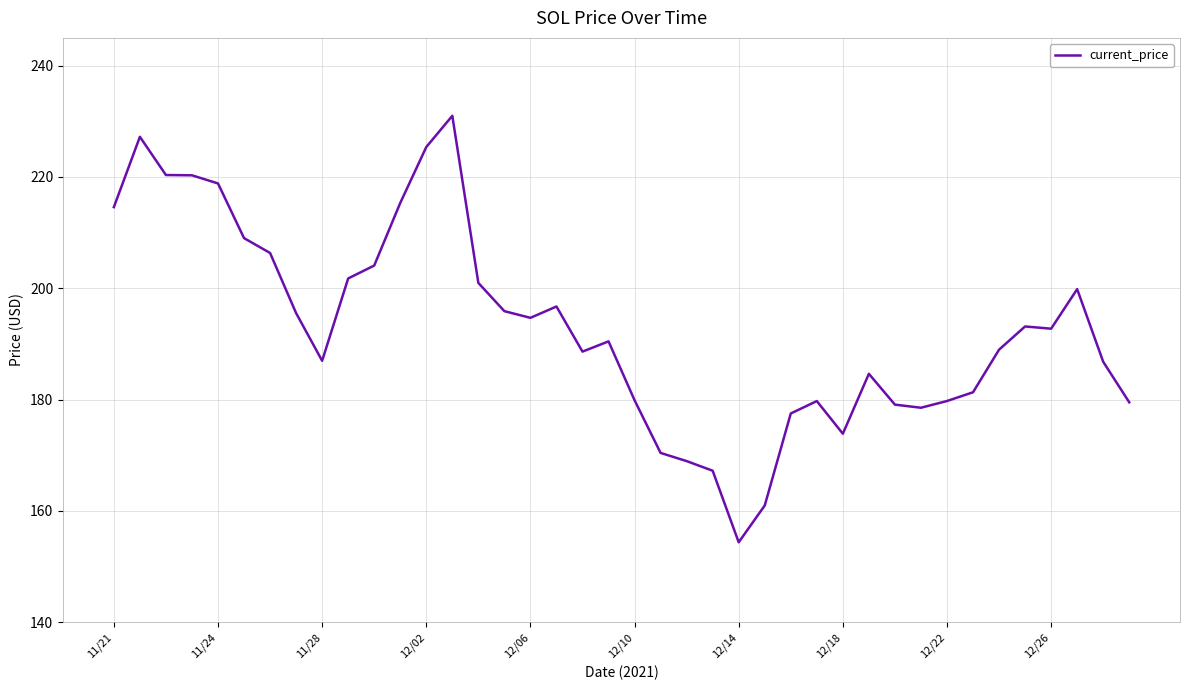

What is the maximum value shown in the chart?

231.0